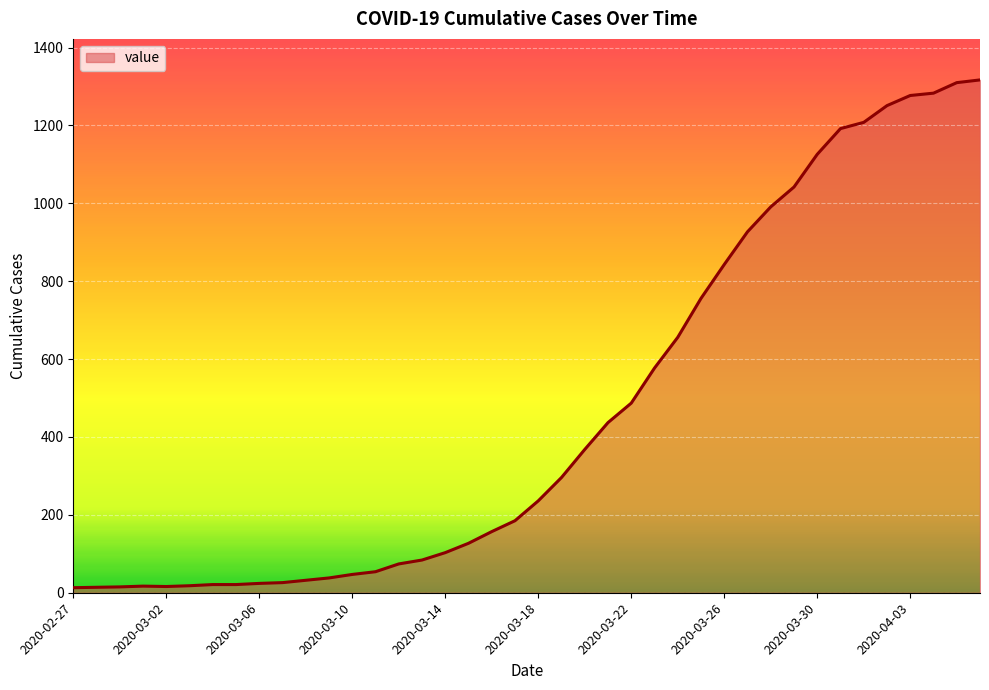

What is the greatest value displayed?

1317